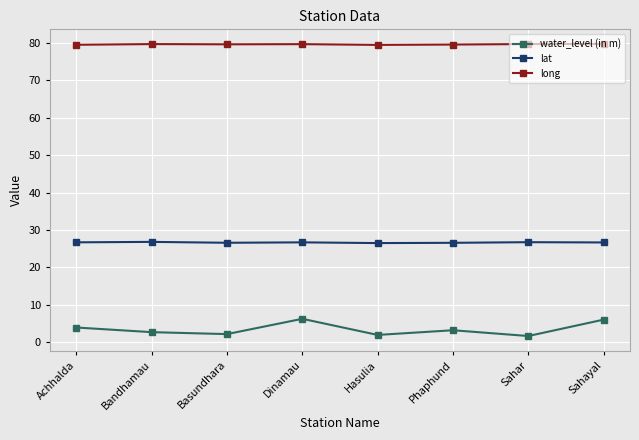

Rank the series by their maximum value, from lowest to highest.

water_level (in m), lat, long